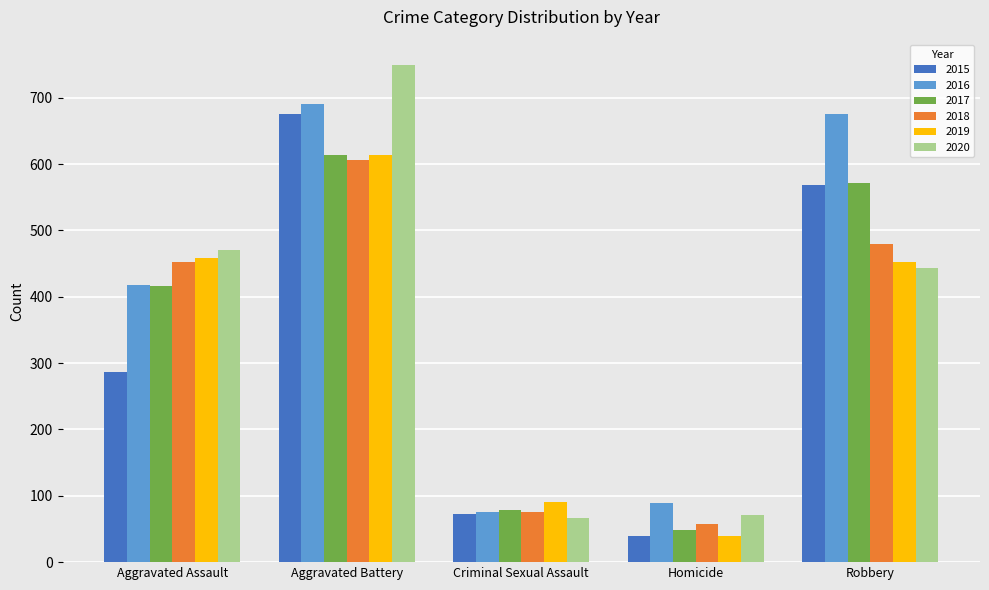

What is the difference between the maximum and minimum values in the 2019 series?

575